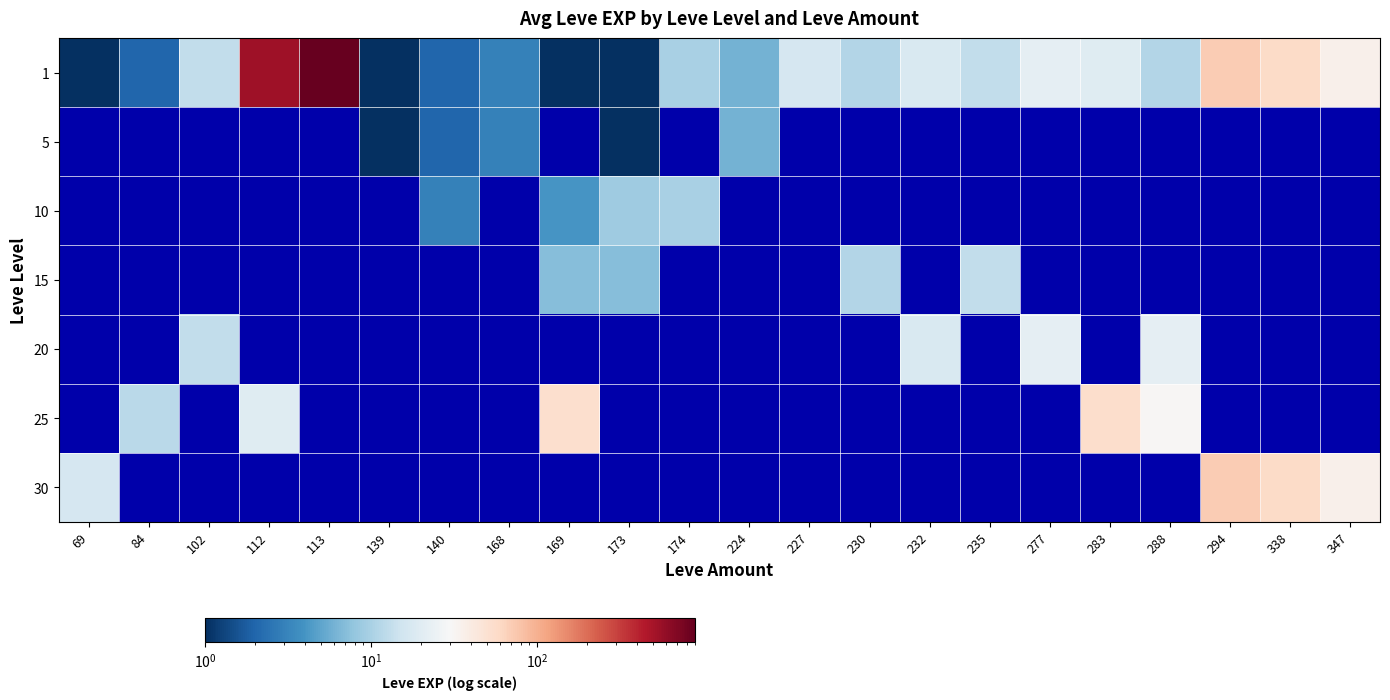

What is the difference between the 1 values at 235 and 338?

44.0